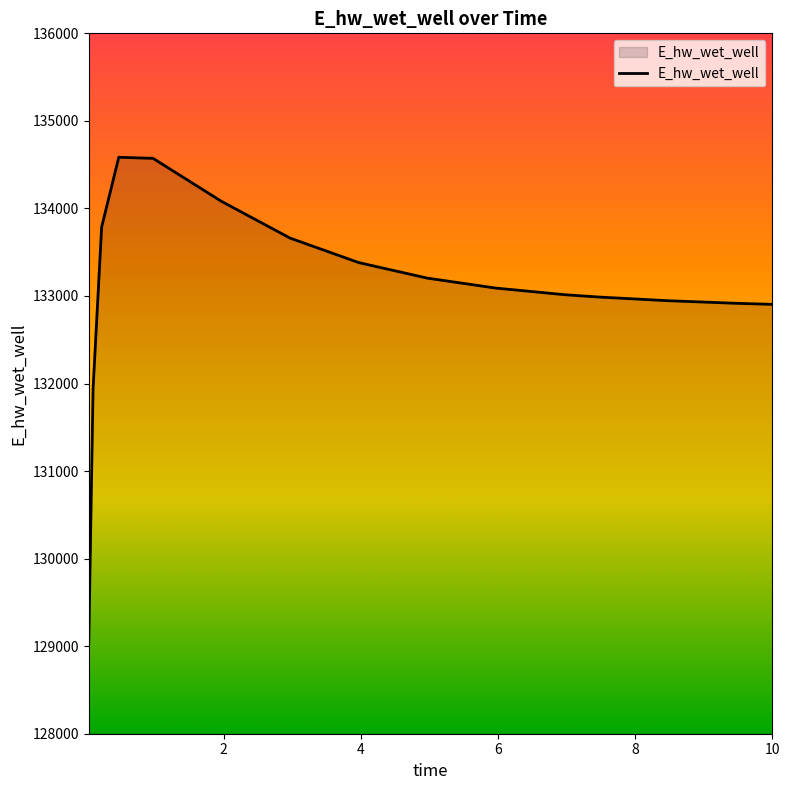

What is the smallest value displayed?

129054.1